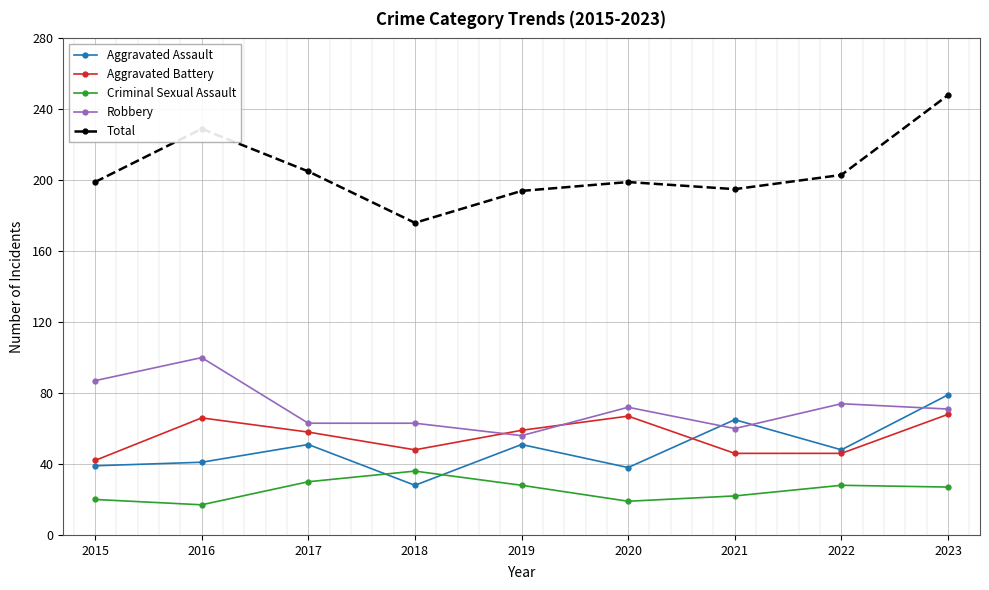

Is this an area chart (filled region under the line)?

No